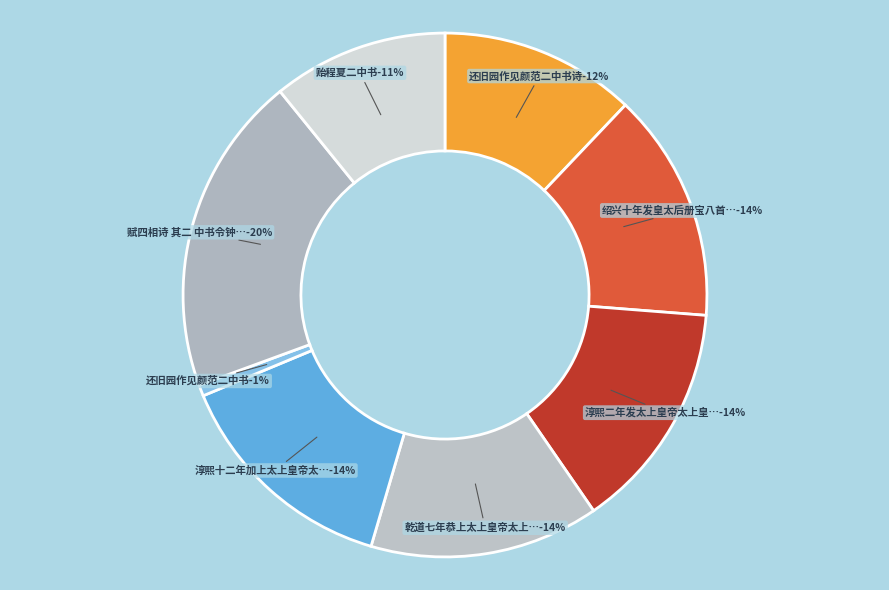

How many segments does this pie chart have?

8